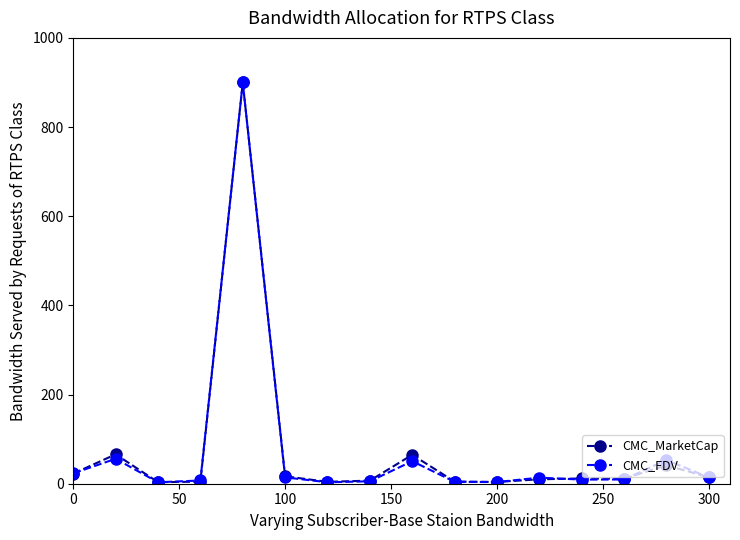

How many data points in CMC_MarketCap are above 11?

9